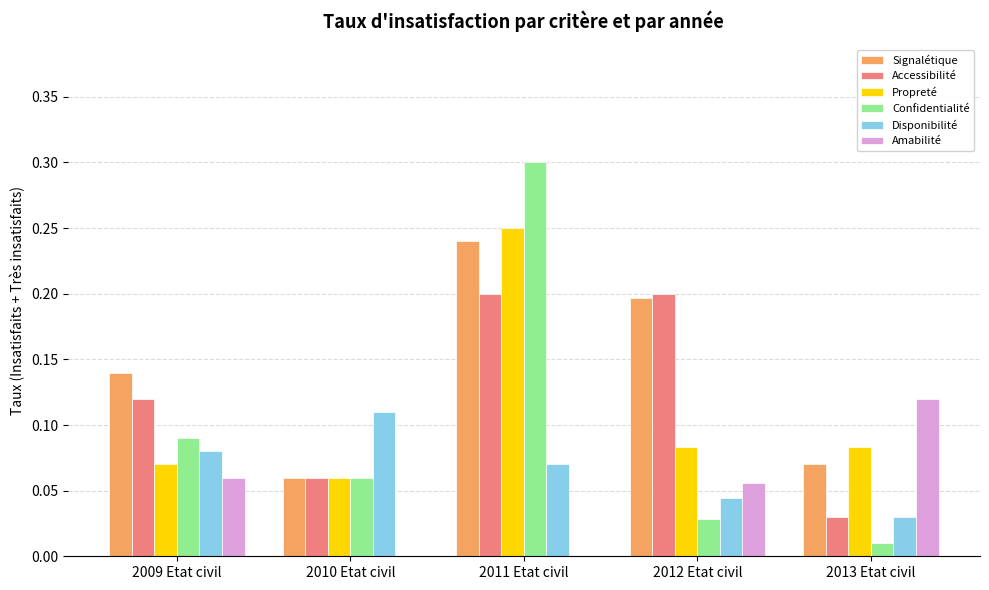

Which label corresponds to the largest value in the chart?

2011 Etat civil